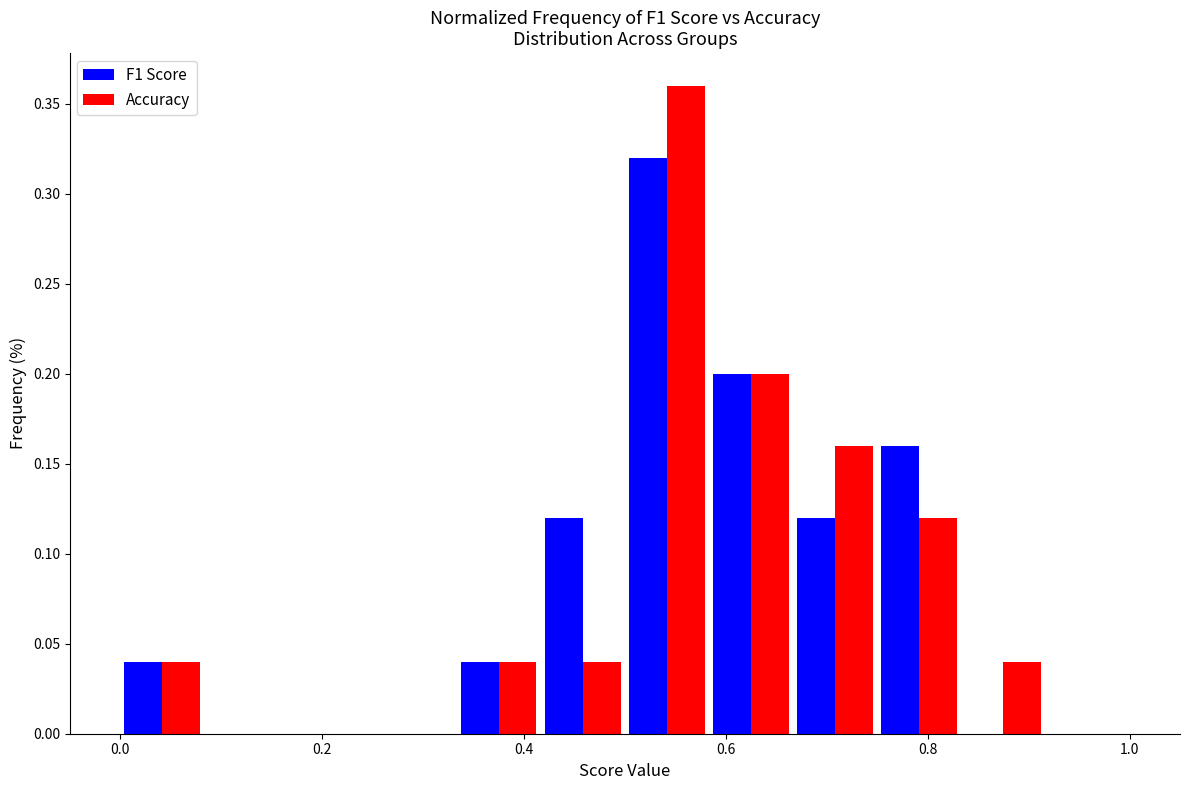

Reading left to right, transcribe this chart: for each range on the x-axis, give the height of each series' bar. Neither the bar edges nor the heights are printed on the chart, so give them approximately, as read against the axes.

0.00 to 0.08: F1 Score=0.04	Accuracy=0.04
0.08 to 0.16: F1 Score=0	Accuracy=0
0.16 to 0.26: F1 Score=0	Accuracy=0
0.26 to 0.34: F1 Score=0	Accuracy=0
0.34 to 0.42: F1 Score=0.04	Accuracy=0.04
0.42 to 0.50: F1 Score=0.12	Accuracy=0.04
0.50 to 0.58: F1 Score=0.32	Accuracy=0.36
0.58 to 0.66: F1 Score=0.20	Accuracy=0.20
0.66 to 0.76: F1 Score=0.12	Accuracy=0.16
0.76 to 0.84: F1 Score=0.16	Accuracy=0.12
0.84 to 0.92: F1 Score=0	Accuracy=0.04
0.92 to 1.00: F1 Score=0	Accuracy=0